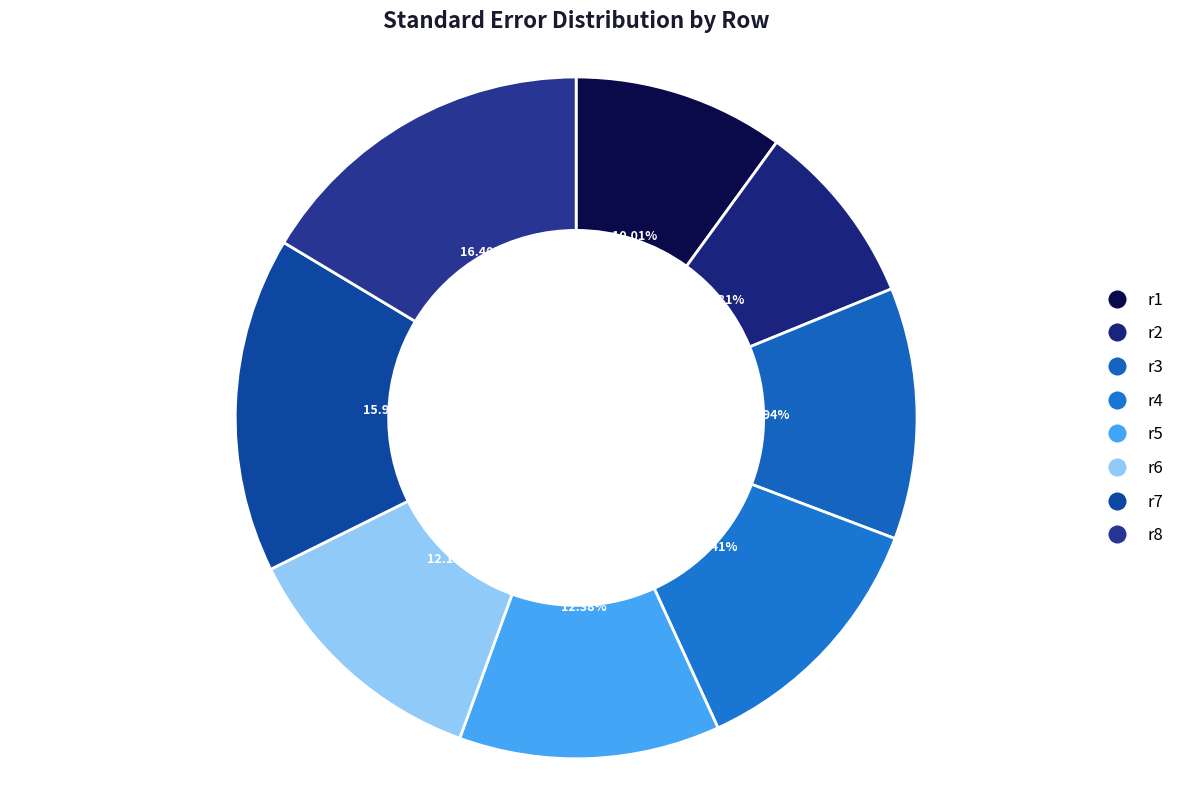

How many slices are in this pie chart?

8